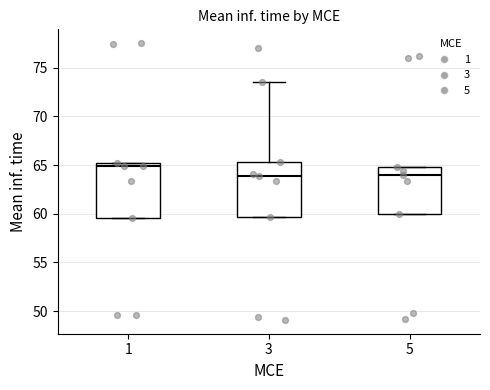

Reading left to right, transcribe this box plot: for each box, give where its median line is, the range the box spans, and where its two whiskers end, as read against the y-axis. The values are not printed on the chart, so give them approximately, as read against the axis.

1: median 65.0 (just below the box's upper edge), box 59.5 to 65.0, whiskers 59.5 to 65.0
3: median 64.0, box 59.5 to 65.5, whiskers 59.5 to 73.5
5: median 64.0, box 60.0 to 65.0, whiskers 60.0 to 65.0